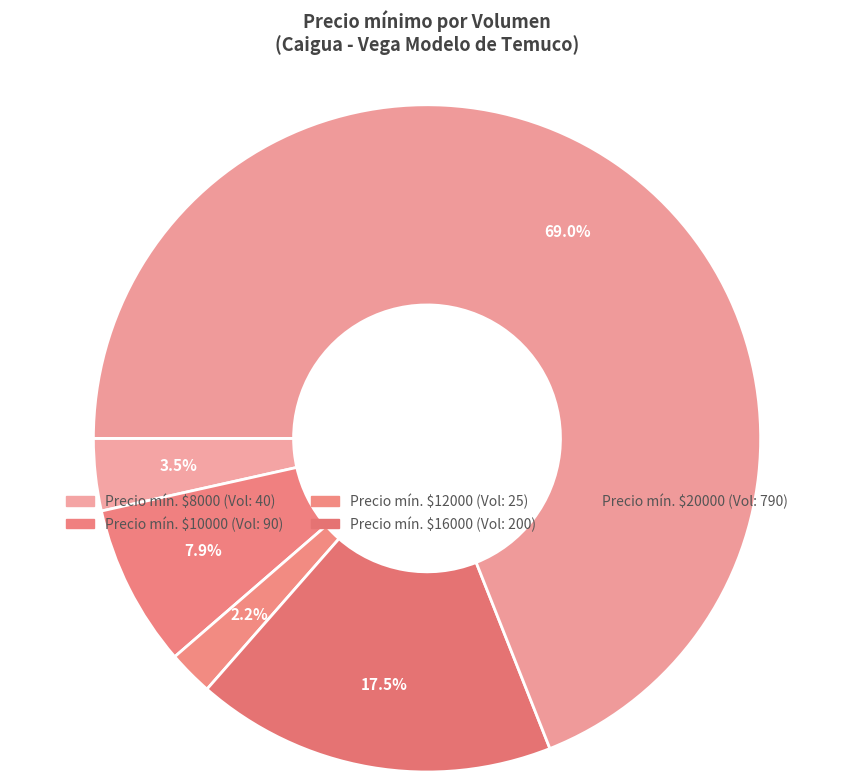

How many slices are in this pie chart?

5